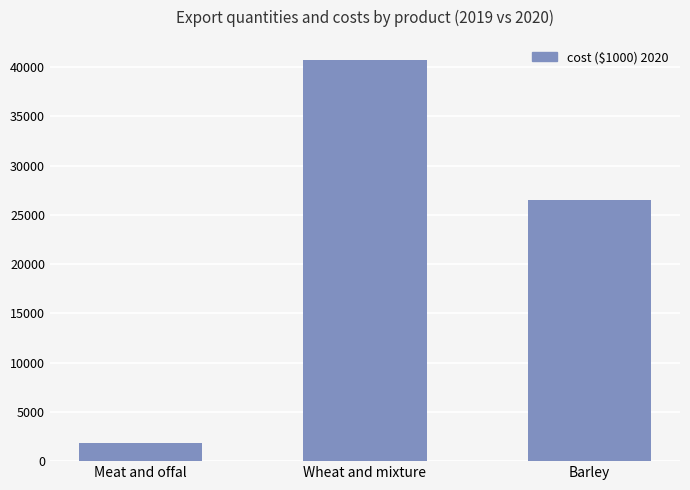

Which label corresponds to the smallest value in the chart?

Meat and offal